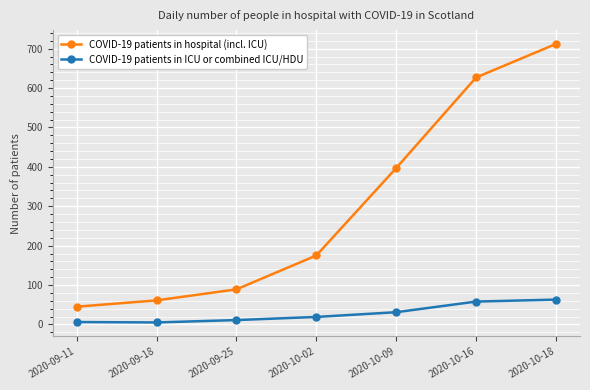

What is the minimum value for COVID-19 patients in hospital (incl. ICU)?

45